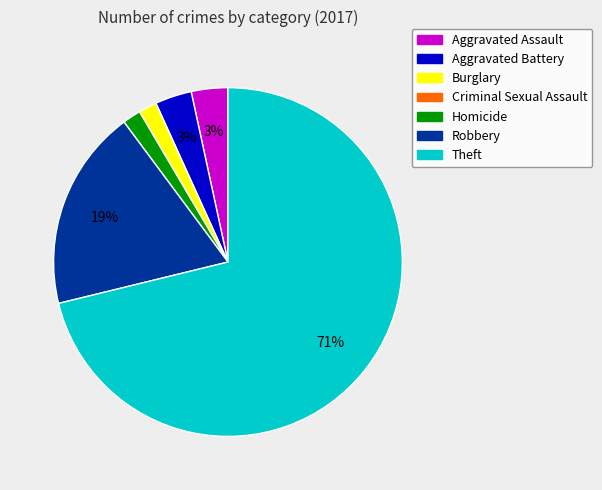

The Burglary slice represents 15% of the pie. True or false?

False